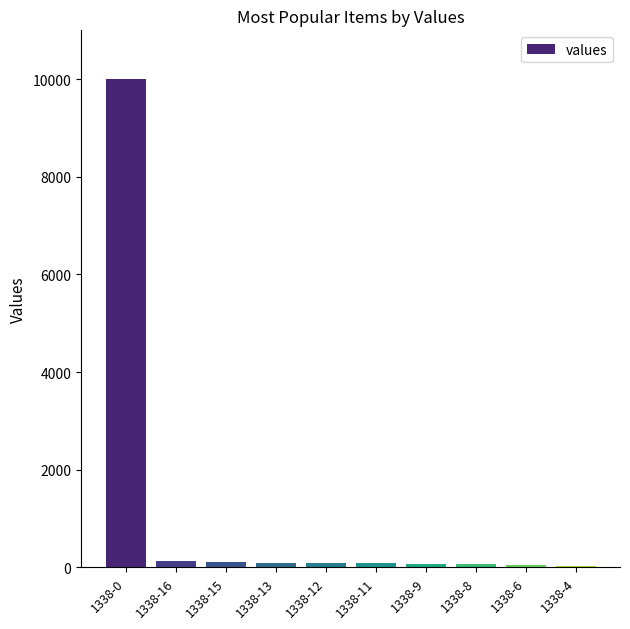

Which label corresponds to the largest value in the chart?

1338-0